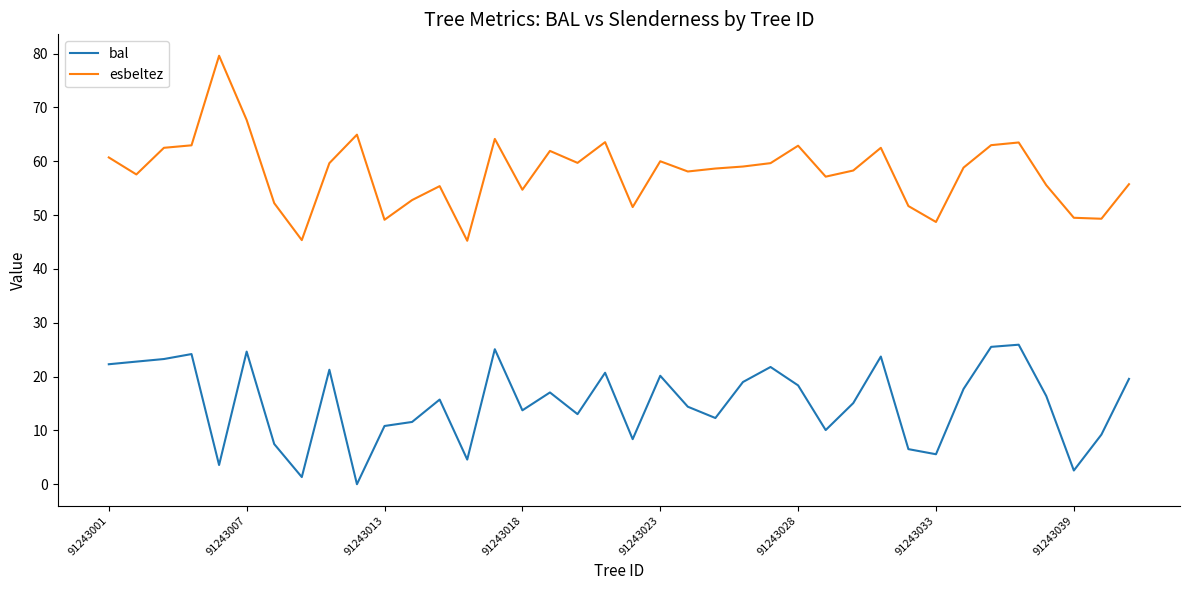

Rank the series by their maximum value, from highest to lowest.

esbeltez, bal